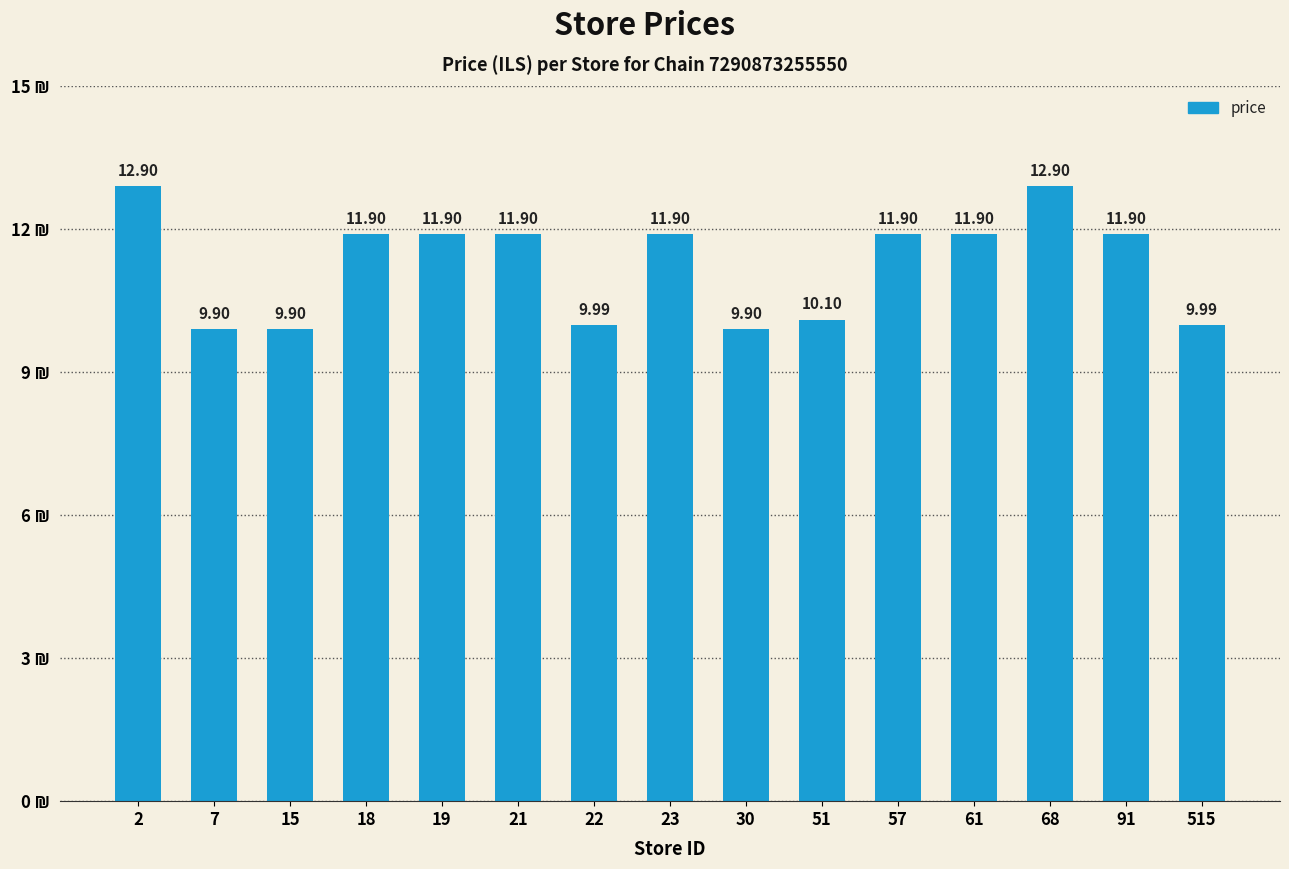

Which has a higher value, 22 or 61?

61